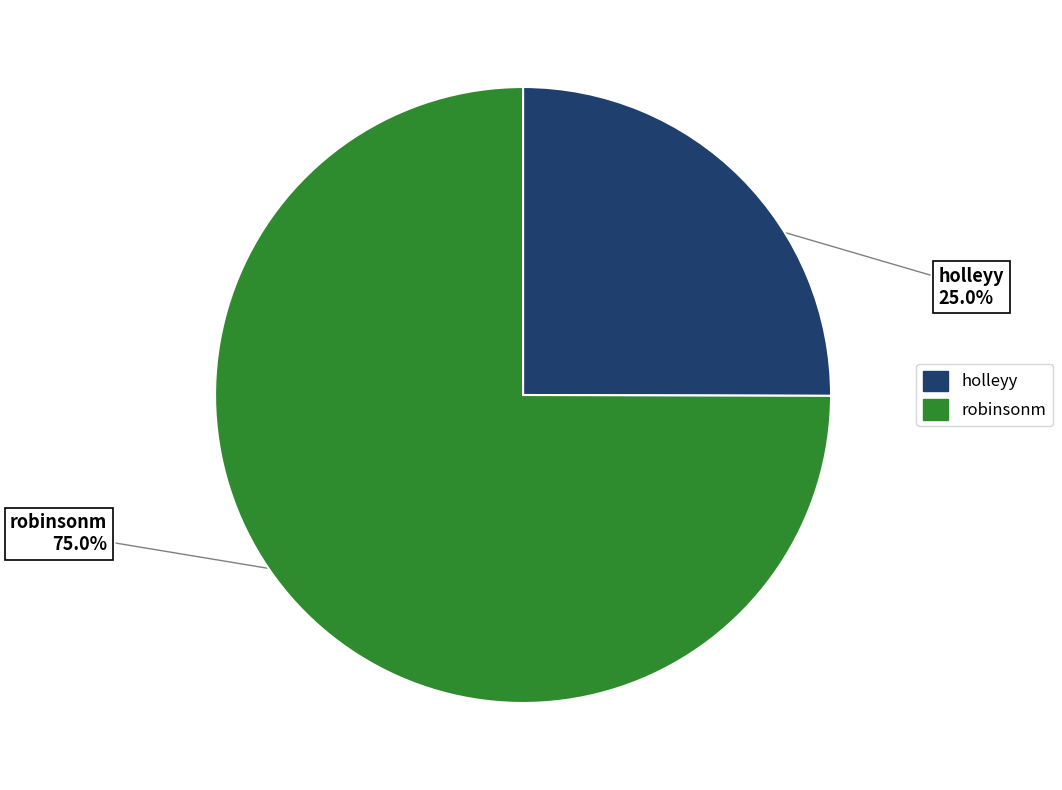

The holleyy slice represents 25% of the pie. True or false?

True